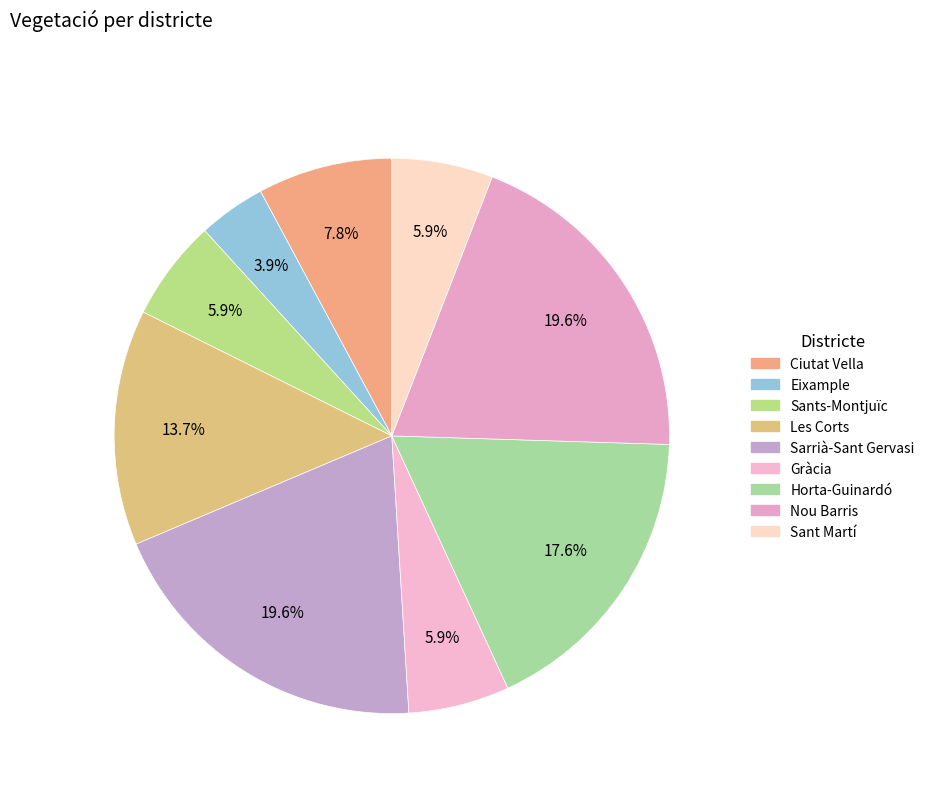

Which category has the biggest portion of the pie?

Sarrià-Sant Gervasi